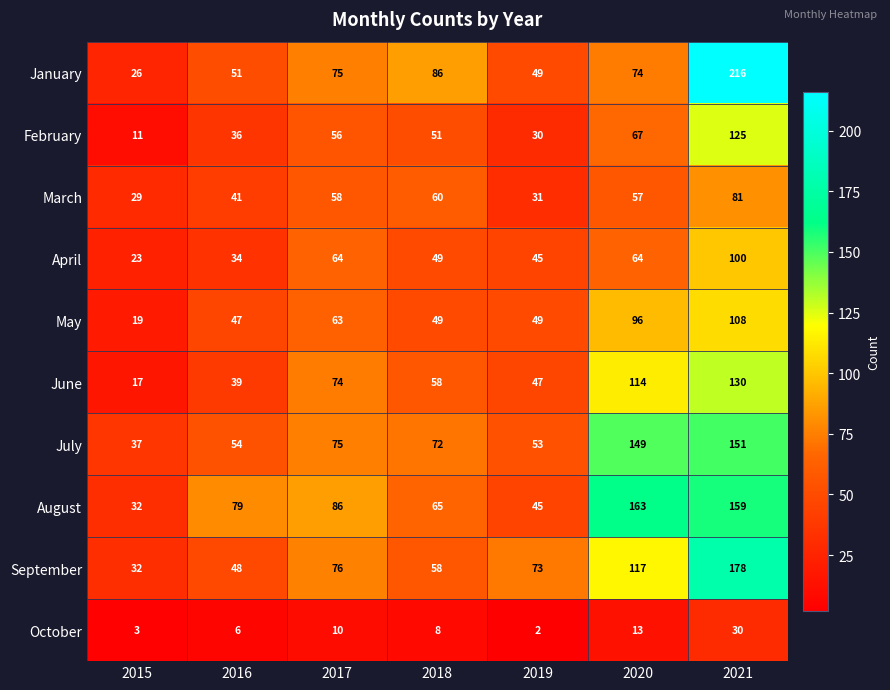

Between 2020 and 2021, which series saw the biggest shift?

January